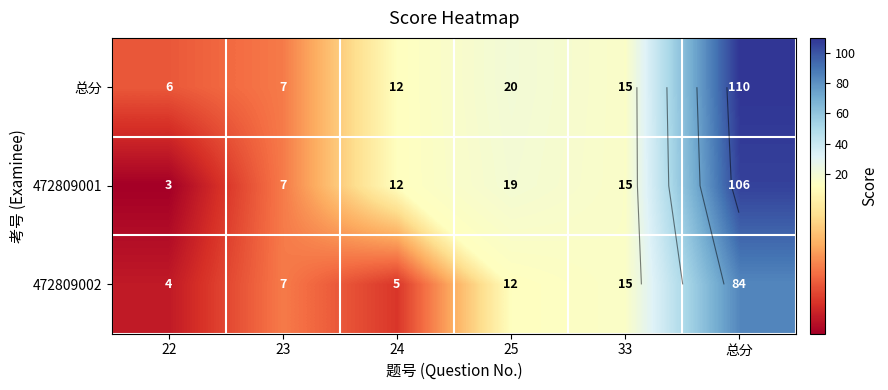

What is the spread (max minus min) of values at 25?

8